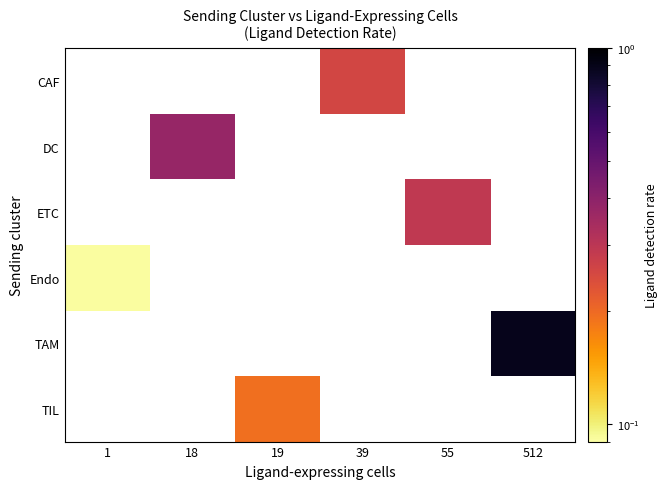

Which category has the highest value across all series?

512